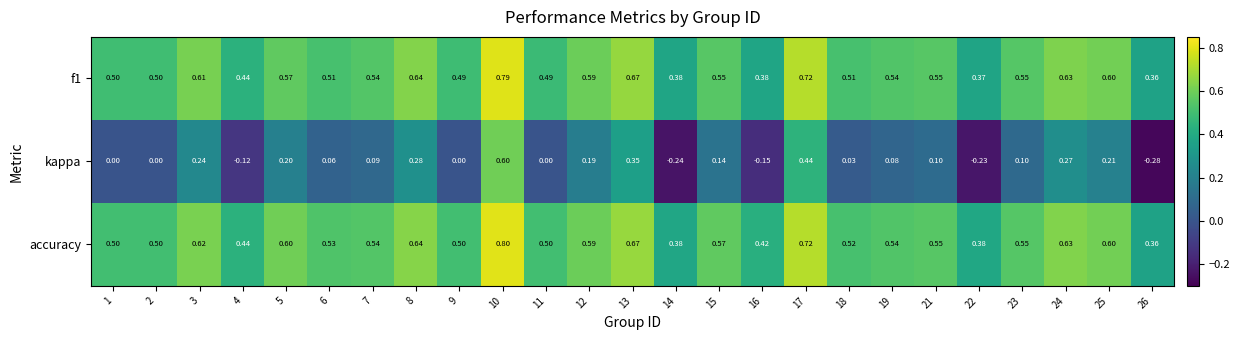

Which series has the largest range (max minus min)?

kappa